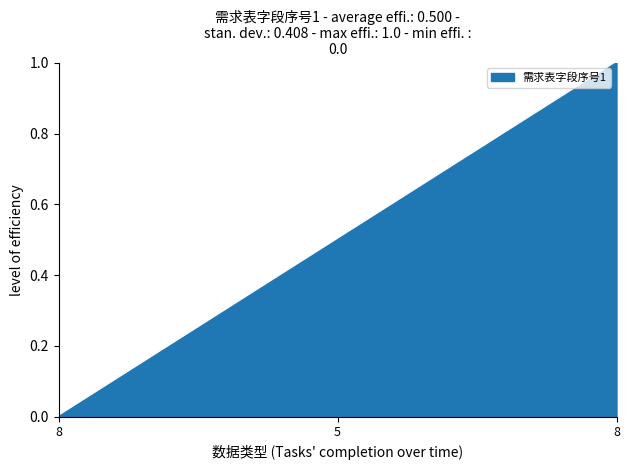

What is the label of the 3rd point from the right?

8